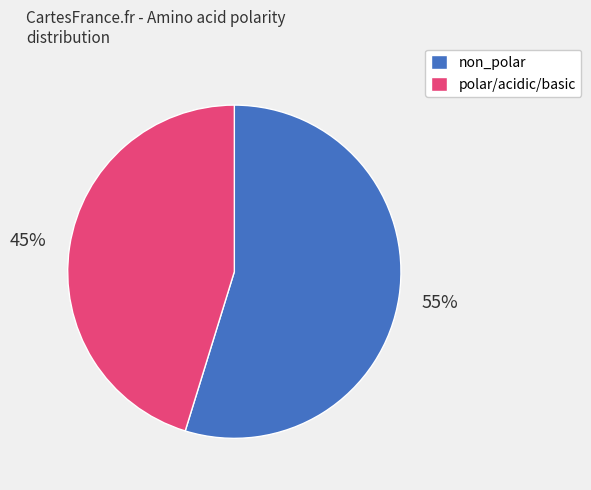

What percentage is the non_polar slice, to the nearest percent?

55%